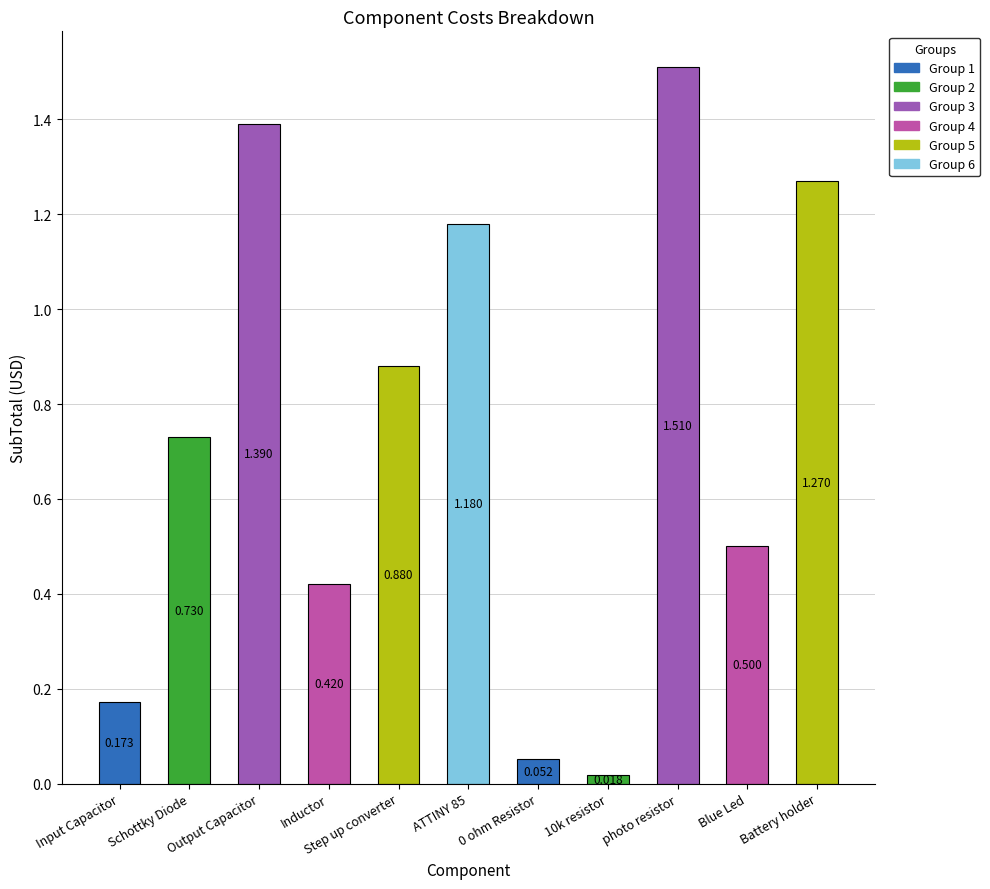

Is it true that the value at photo resistor is 1.0?

False